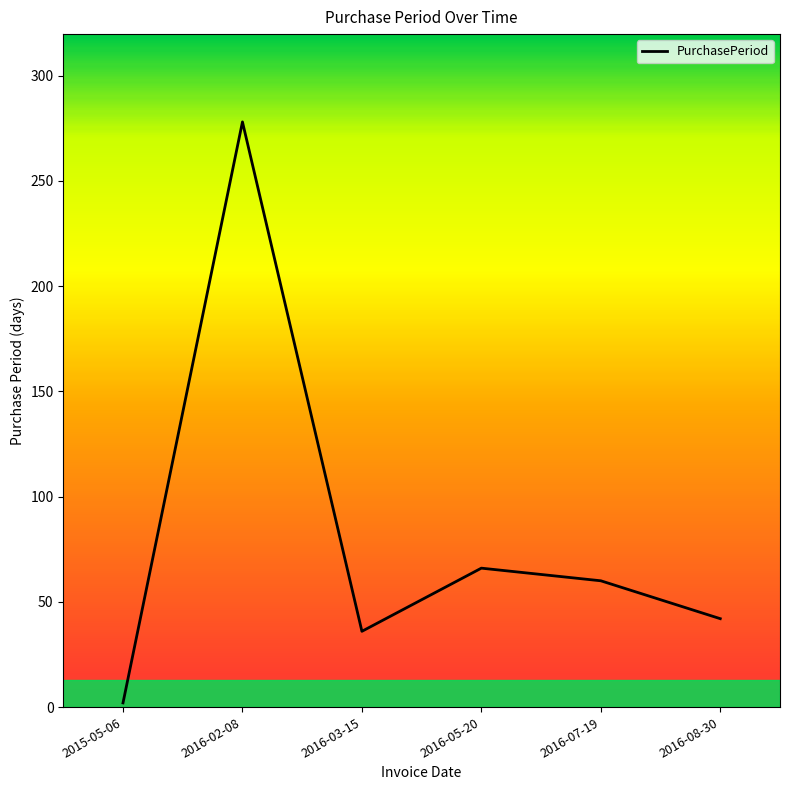

Reading right to left, transcribe all the data shown in this chart.

42	60	66	36	278	2